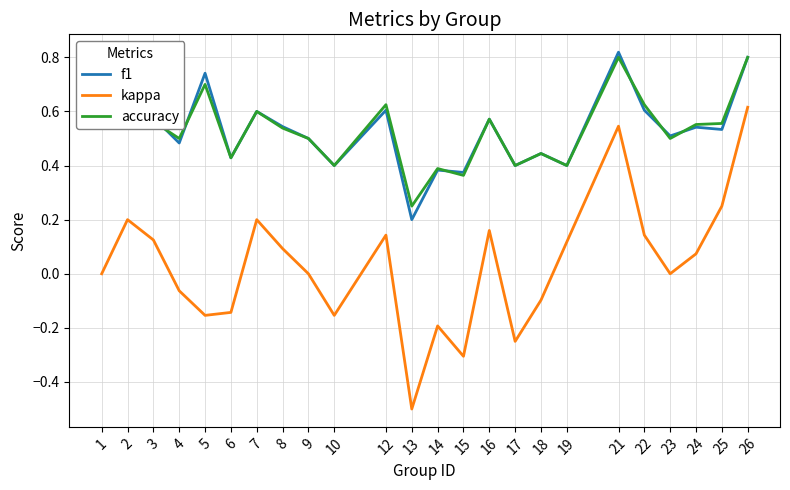

What is the total value across all series at 4?

0.9